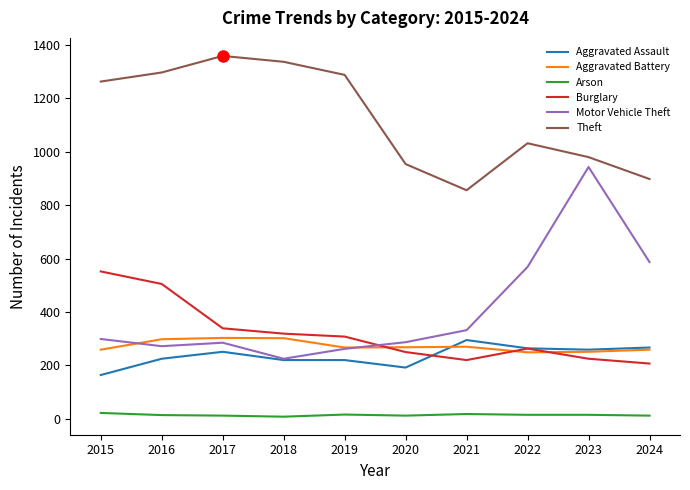

Between 2018 and 2020, which series saw the biggest shift?

Theft